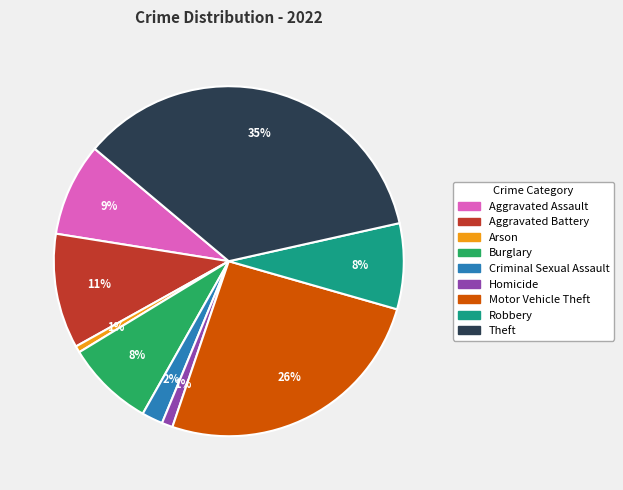

Count the number of slices in the pie.

9